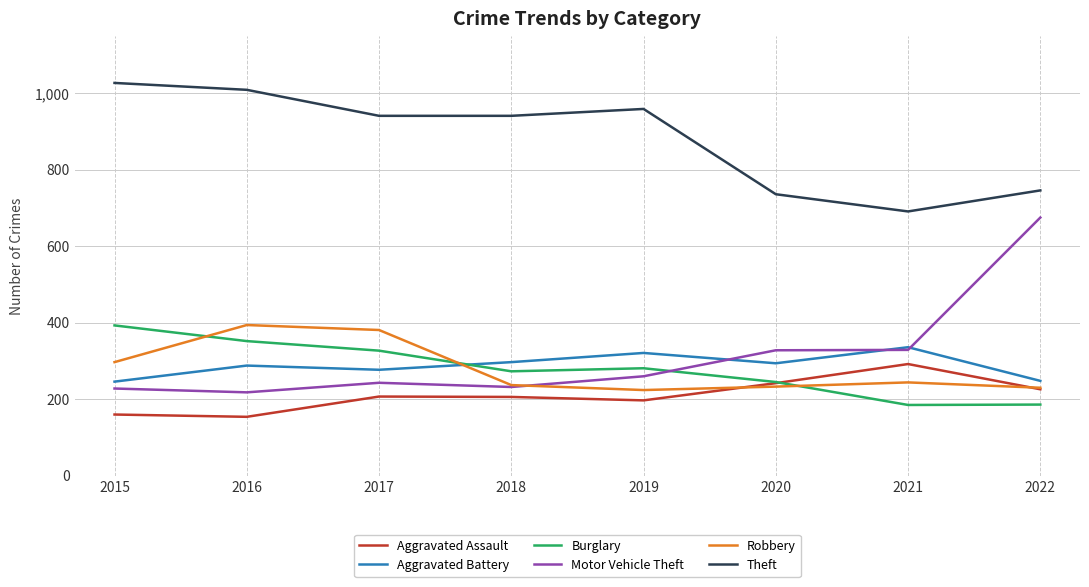

Which category has the highest value in the Theft series?

2015